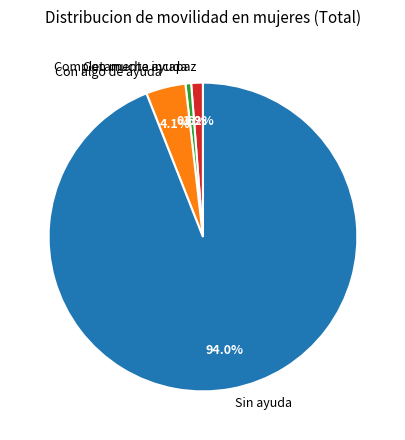

Count the number of slices in the pie.

4